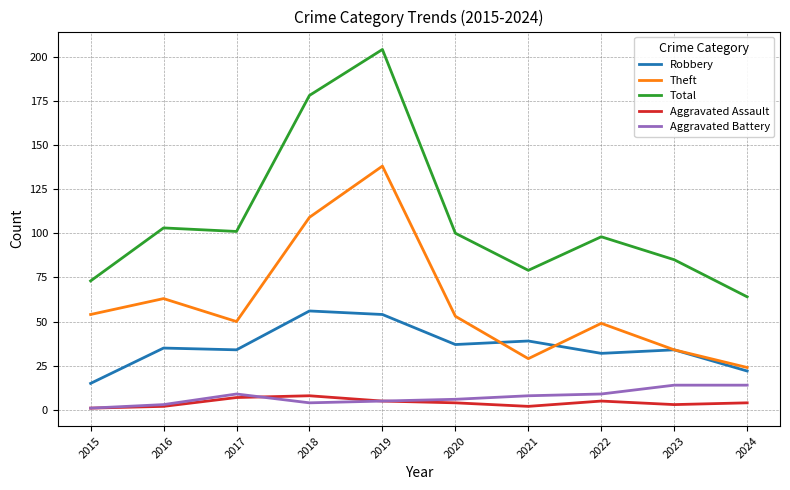

What is the total value across all series at 2015?

144